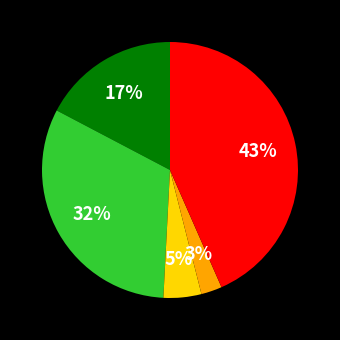

Is there a majority slice in this chart?

No